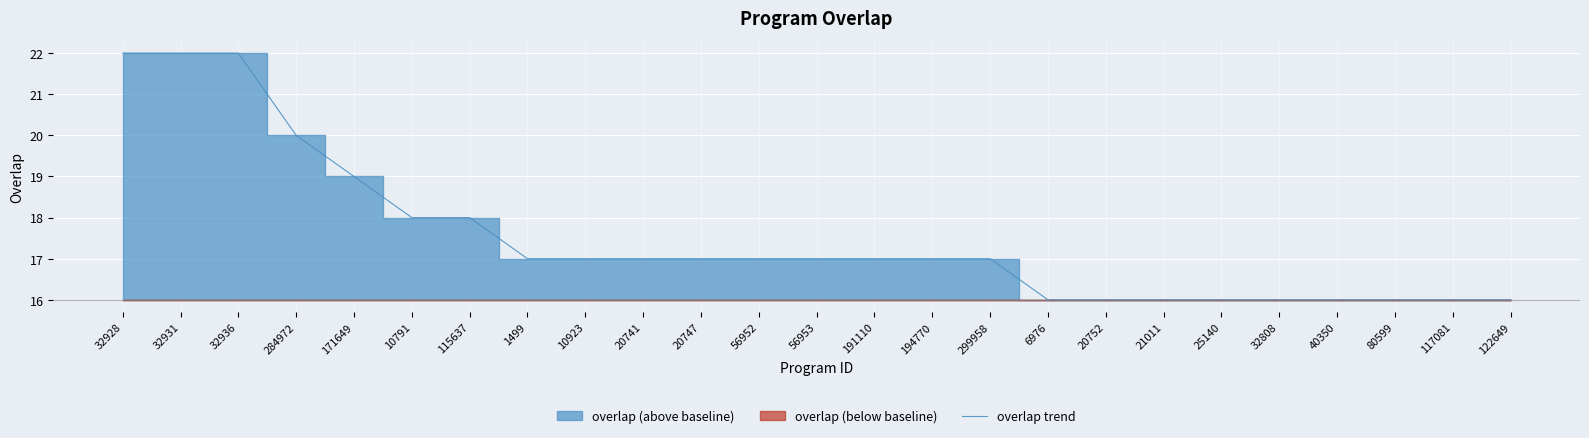

True or false: the data shows 3 at 20752.

False